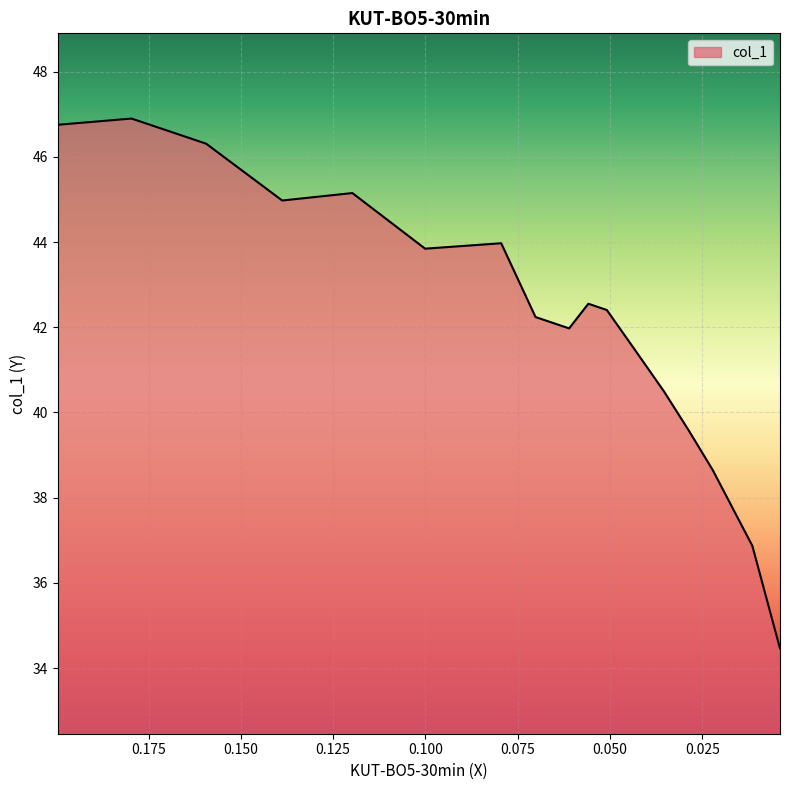

Rank the categories by value from lowest to highest.

0.004, 0.0115, 0.0222, 0.0286, 0.0354, 0.0431, 0.0611, 0.0702, 0.0509, 0.0559, 0.1001, 0.0795, 0.1388, 0.1198, 0.1594, 0.1996, 0.1796